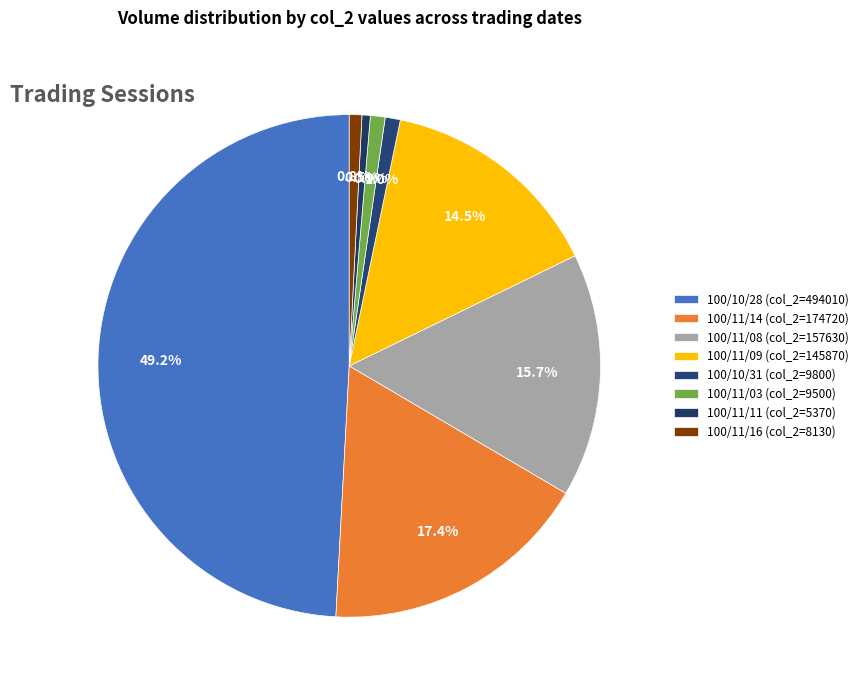

Rank the categories by value from lowest to highest.

100/11/11, 100/11/16, 100/11/03, 100/10/31, 100/11/09, 100/11/08, 100/11/14, 100/10/28